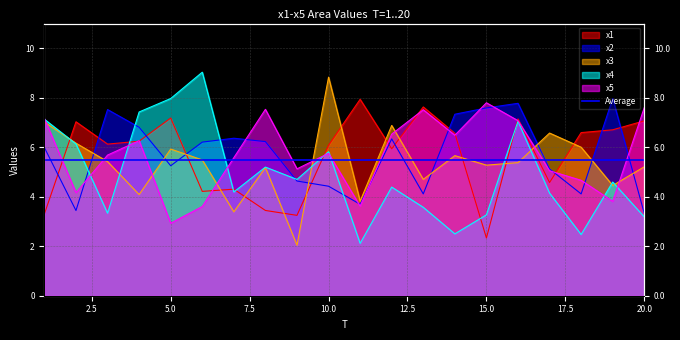

Reading left to right, extract all data points from this chart.

x1: 1=3.3	2=7.0	3=6.1	4=6.2	5=7.2	6=4.2	7=4.3	8=3.4	9=3.2	10=6.1	11=7.9	12=5.9	13=7.6	14=6.6	15=2.3	16=7.1	17=4.6	18=6.6	19=6.7	20=7.1
x2: 1=6.0	2=3.4	3=7.5	4=6.8	5=5.3	6=6.2	7=6.4	8=6.2	9=4.6	10=4.4	11=3.7	12=6.3	13=4.1	14=7.3	15=7.6	16=7.8	17=5.1	18=4.1	19=8.0	20=3.3
x3: 1=7.0	2=6.2	3=5.4	4=4.1	5=5.9	6=5.5	7=3.4	8=5.2	9=2.0	10=8.8	11=3.8	12=6.9	13=4.7	14=5.7	15=5.3	16=5.4	17=6.6	18=6.0	19=4.5	20=5.2
x4: 1=7.1	2=6.1	3=3.3	4=7.4	5=8.0	6=9.0	7=4.2	8=5.2	9=4.7	10=5.8	11=2.1	12=4.4	13=3.6	14=2.5	15=3.3	16=7.1	17=4.1	18=2.5	19=4.6	20=3.2
x5: 1=7.2	2=4.2	3=5.7	4=6.3	5=2.9	6=3.6	7=5.6	8=7.5	9=5.1	10=5.8	11=3.6	12=6.5	13=7.5	14=6.5	15=7.8	16=7.1	17=5.0	18=4.7	19=3.8	20=7.6